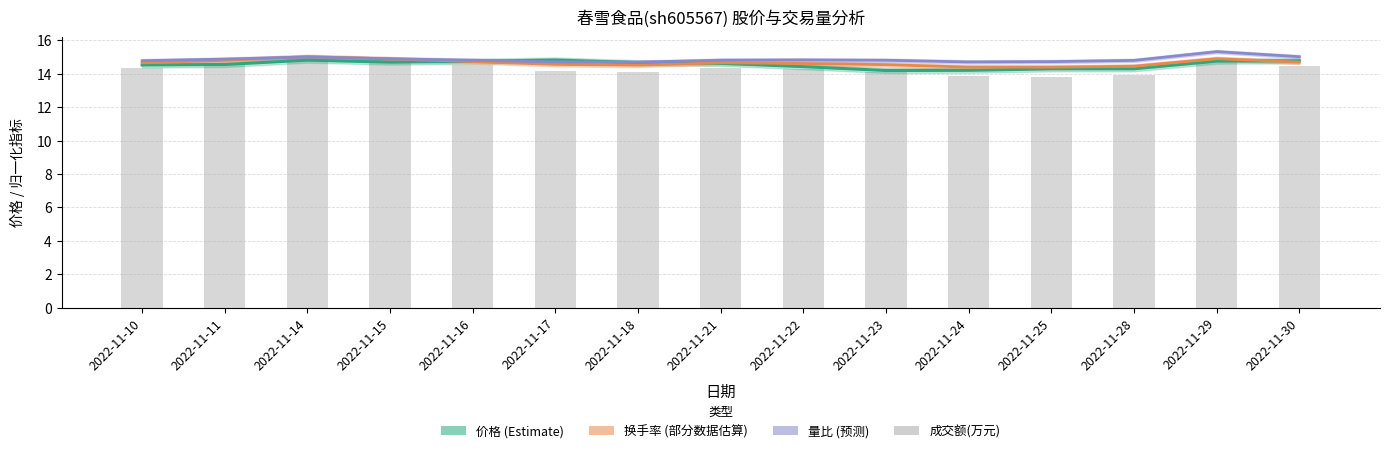

Rank the series at 2022-11-16 from highest to lowest value.

量比(预测), 价格(Estimate), 换手率(部分数据估算), 成交额(万元)